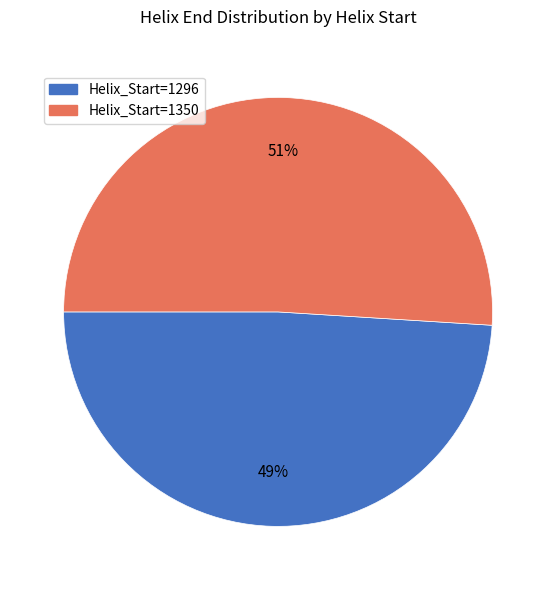

The Helix_Start=1296 slice represents 49% of the pie. True or false?

True